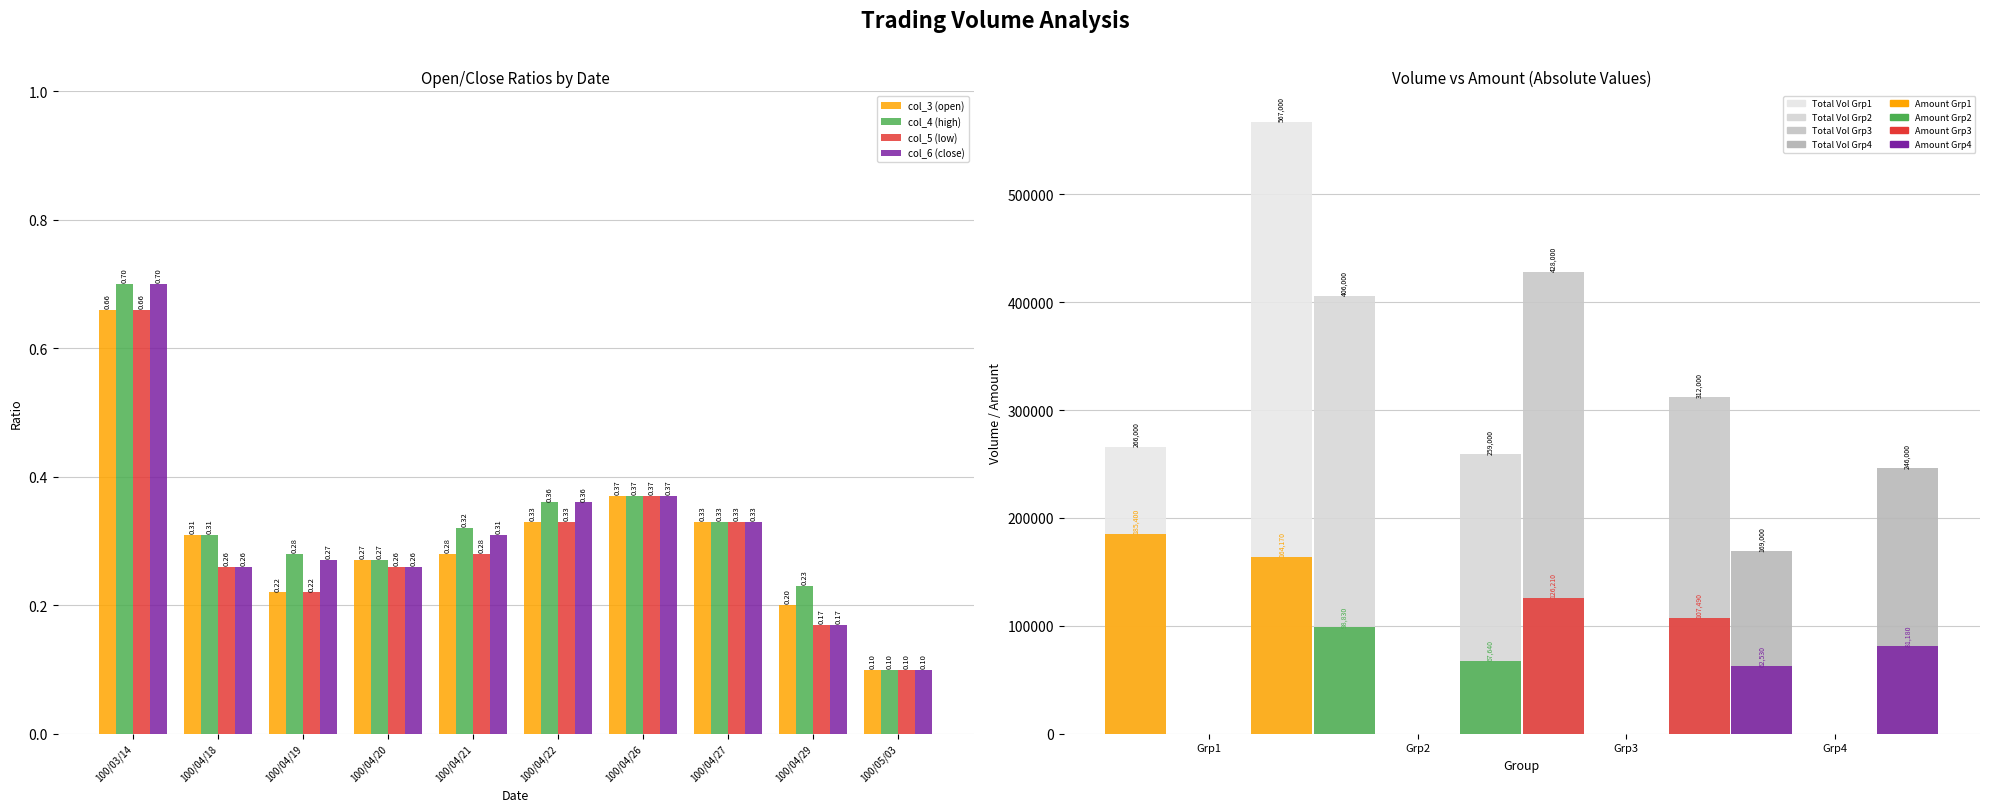

Rank the categories by col_3 (open) value from lowest to highest.

100/05/03, 100/04/29, 100/04/19, 100/04/20, 100/04/21, 100/04/18, 100/04/22, 100/04/27, 100/04/26, 100/03/14